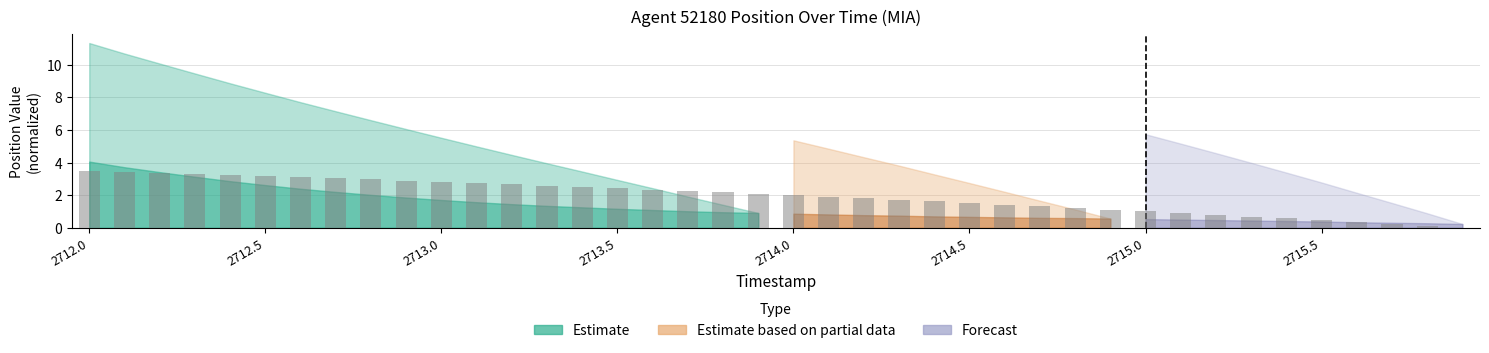

What is the greatest value displayed?

3.5